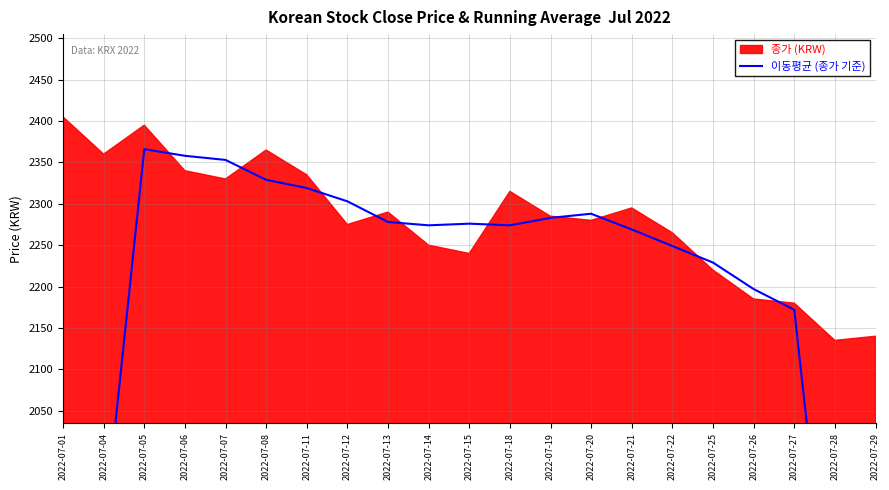

Reading left to right, transcribe all the data shown in this chart.

1432	1900	2366	2358	2353	2329	2319	2303	2278	2274	2276	2274	2283	2288	2269	2249	2229	2197	2172	1728	1291